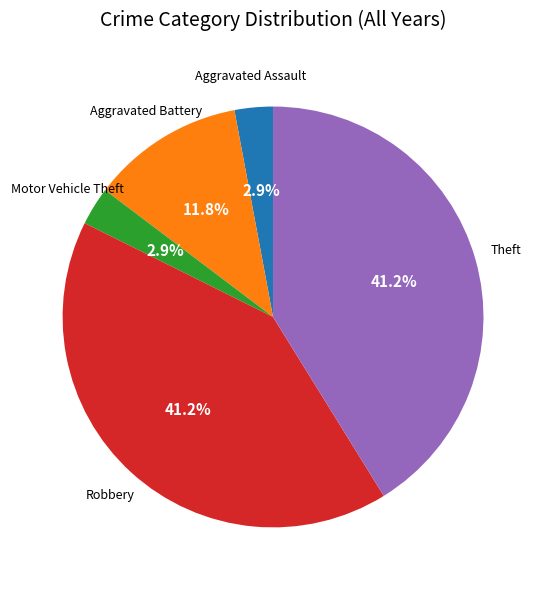

Is there any slice that represents more than half of the pie?

No